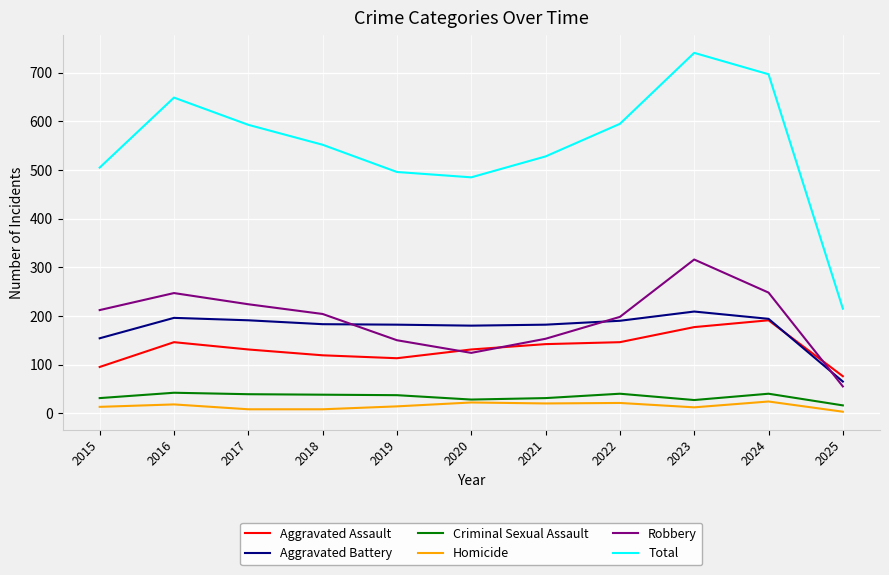

Which series has the largest total across all categories?

Total